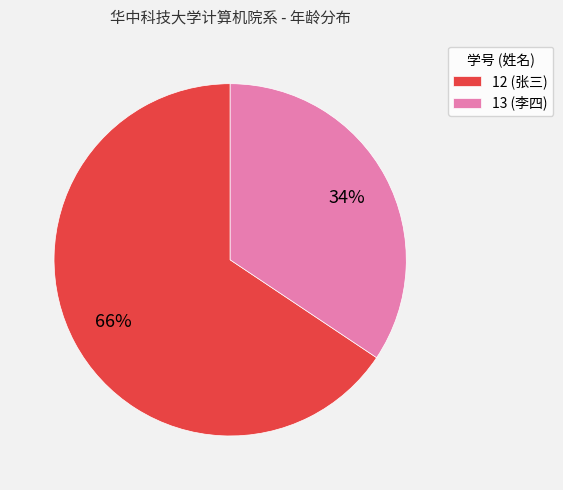

What is the ratio of the value at 13 (李四) to the value at 12 (张三)?

0.5